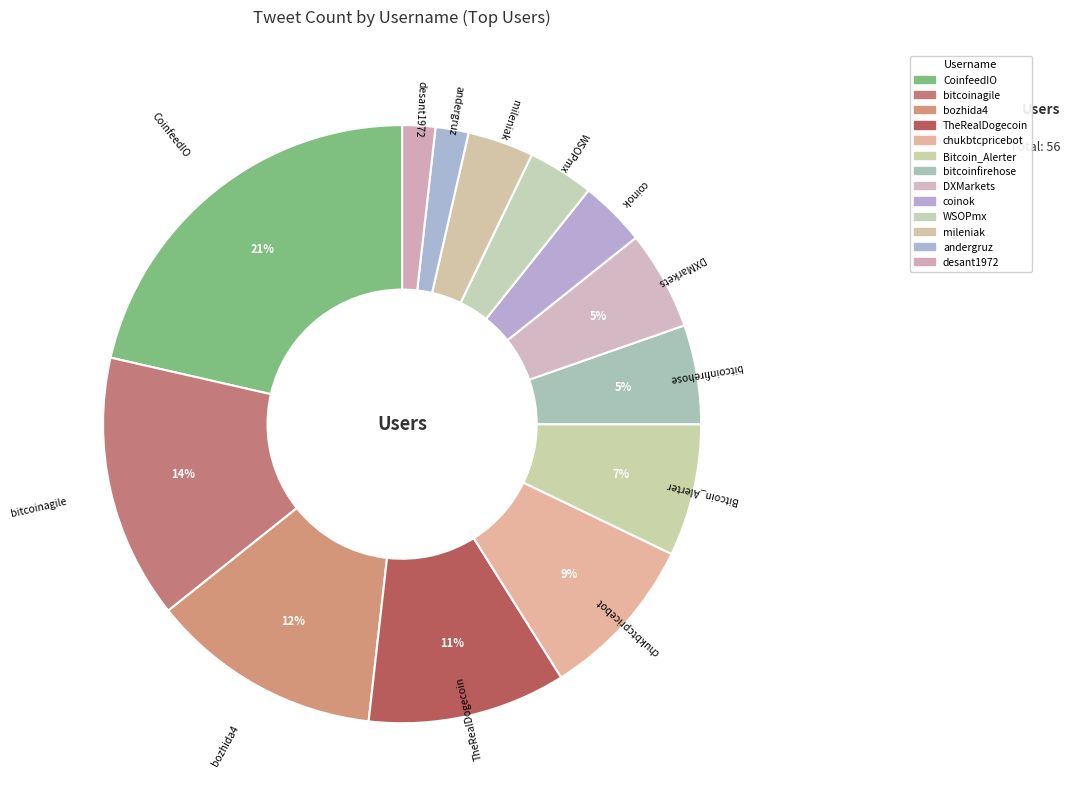

What is the ratio of the value at coinok to the value at bitcoinfirehose?

0.7